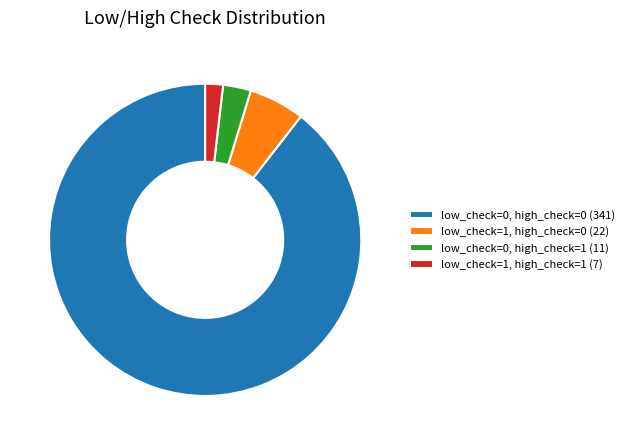

The low_check=1, high_check=1 slice represents 2% of the pie. True or false?

True